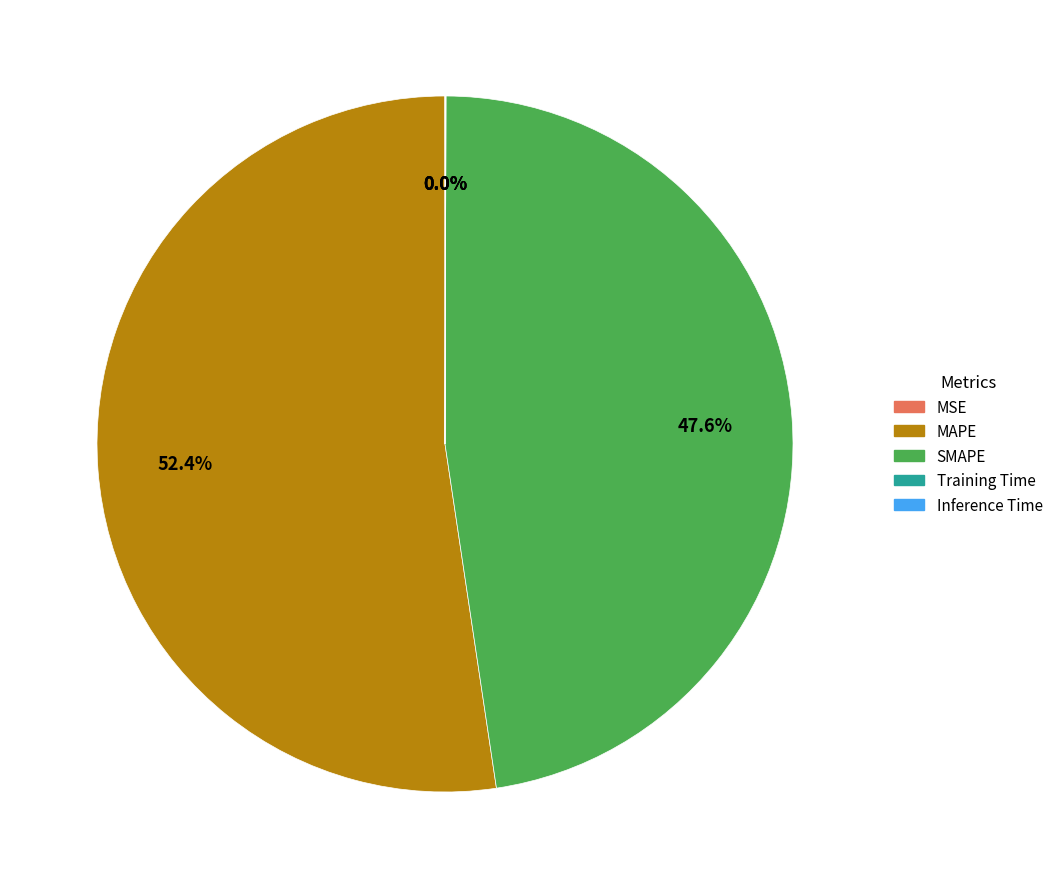

Between MAPE and SMAPE, which is larger?

MAPE